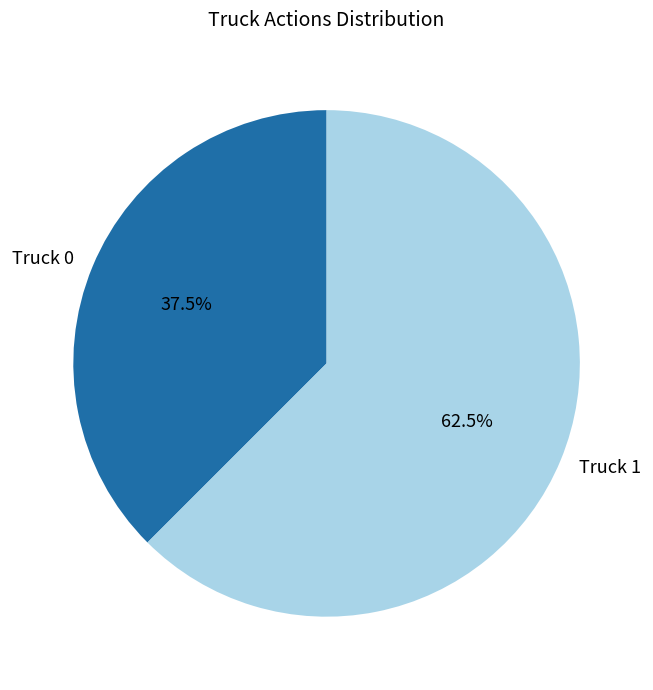

Which has a higher value, Truck 1 or Truck 0?

Truck 1